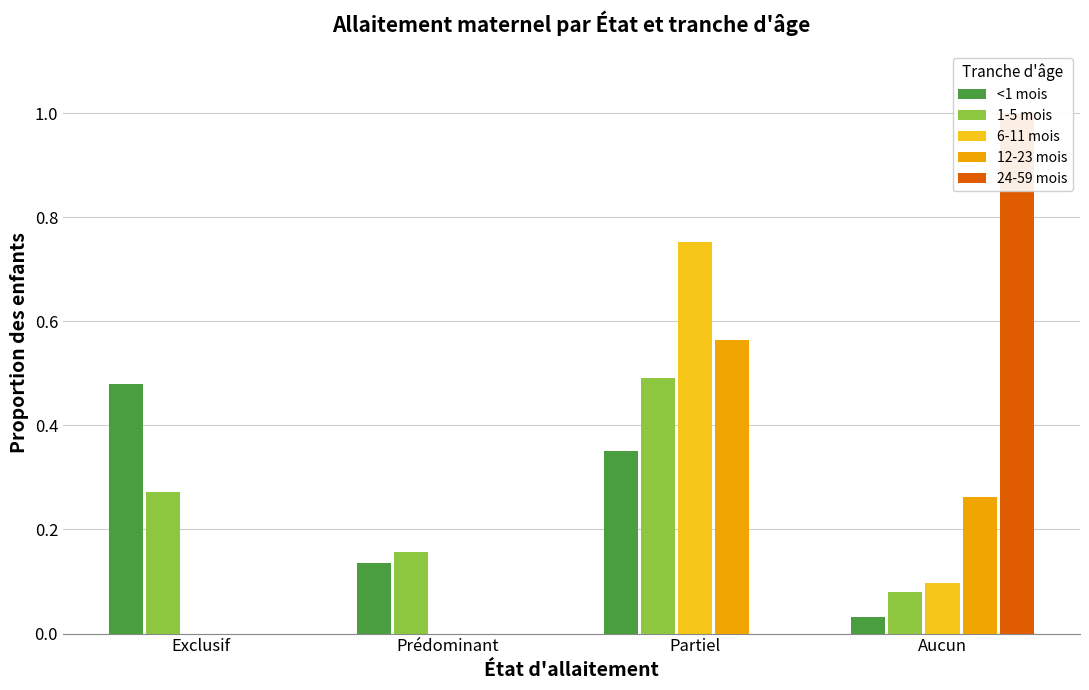

Reading left to right, list all the values displayed in this chart.

<1 mois: Exclusif=0.5	Prédominant=0.1	Partiel=0.4	Aucun=0.0
1-5 mois: Exclusif=0.3	Prédominant=0.2	Partiel=0.5	Aucun=0.1
6-11 mois: Exclusif=0.0	Prédominant=0.0	Partiel=0.8	Aucun=0.1
12-23 mois: Exclusif=0.0	Prédominant=0.0	Partiel=0.6	Aucun=0.3
24-59 mois: Exclusif=0.0	Prédominant=0.0	Partiel=0.0	Aucun=1.0